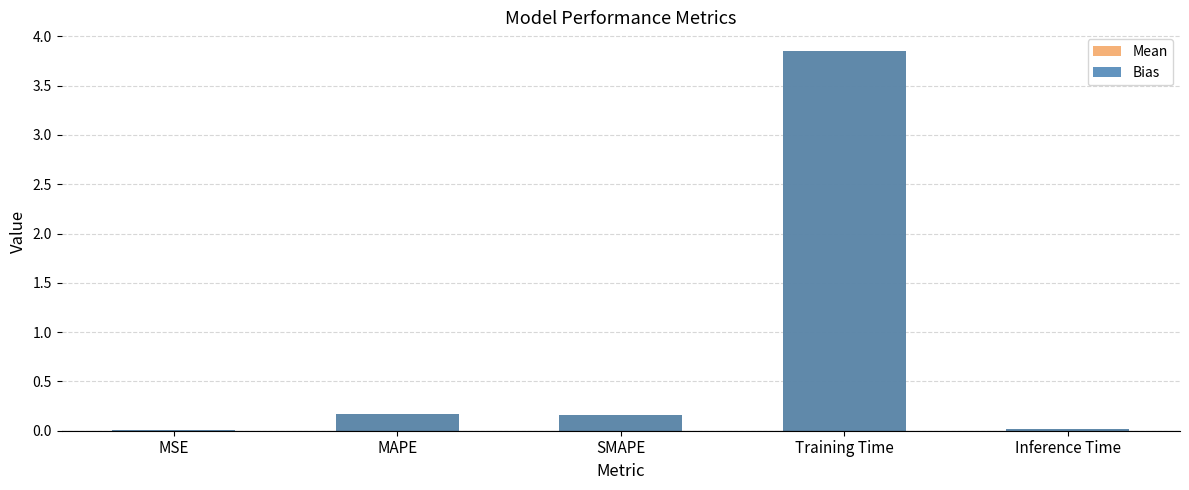

How many bars are there in total?

10